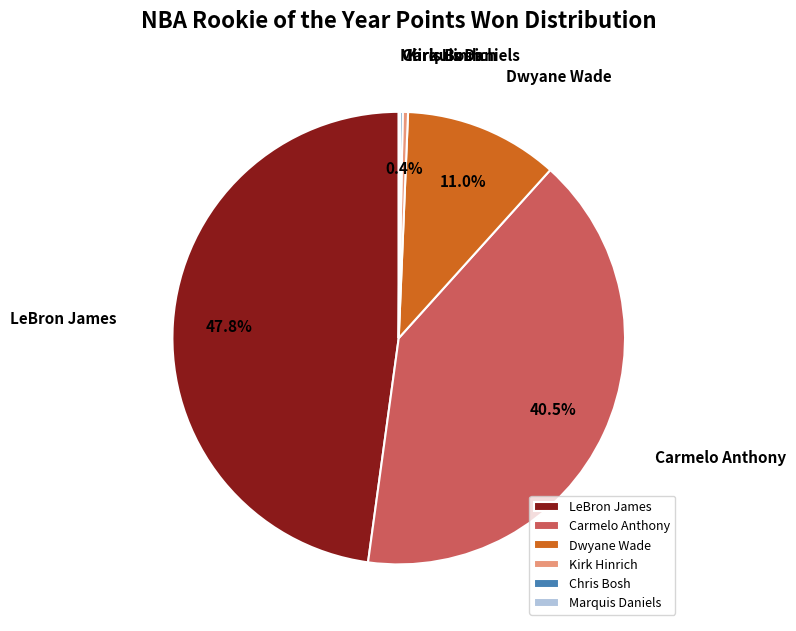

Which slice is the largest?

LeBron James